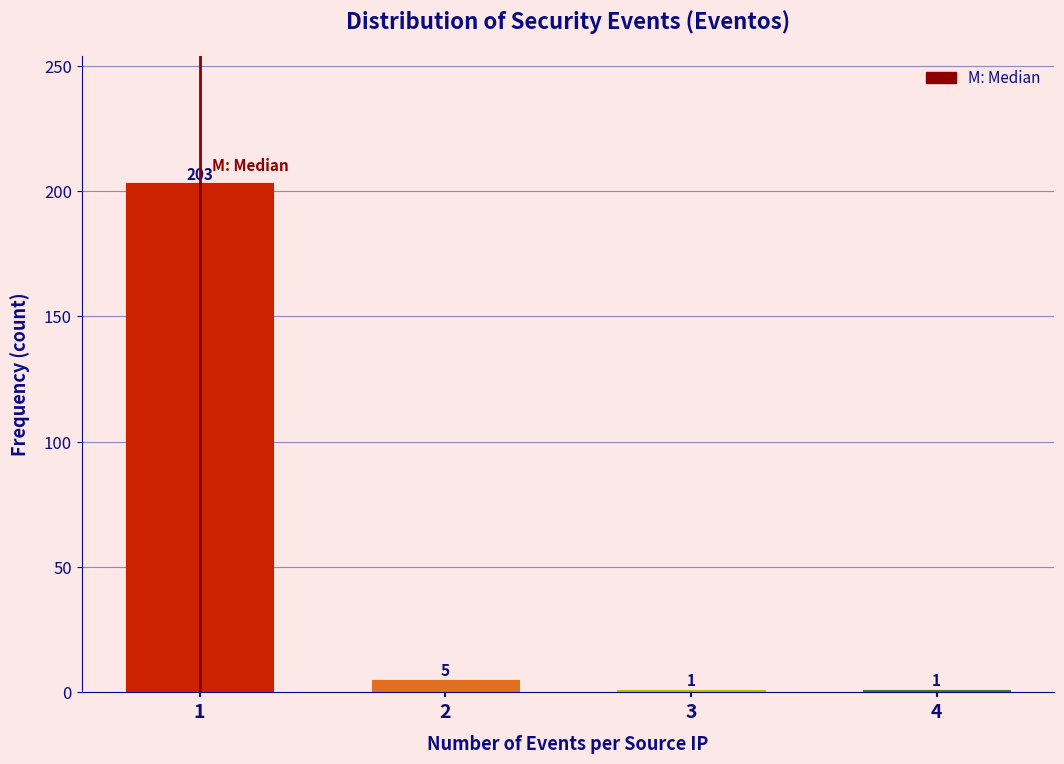

Reading left to right, list all the values displayed in this chart.

1=203	2=5	3=1	4=1